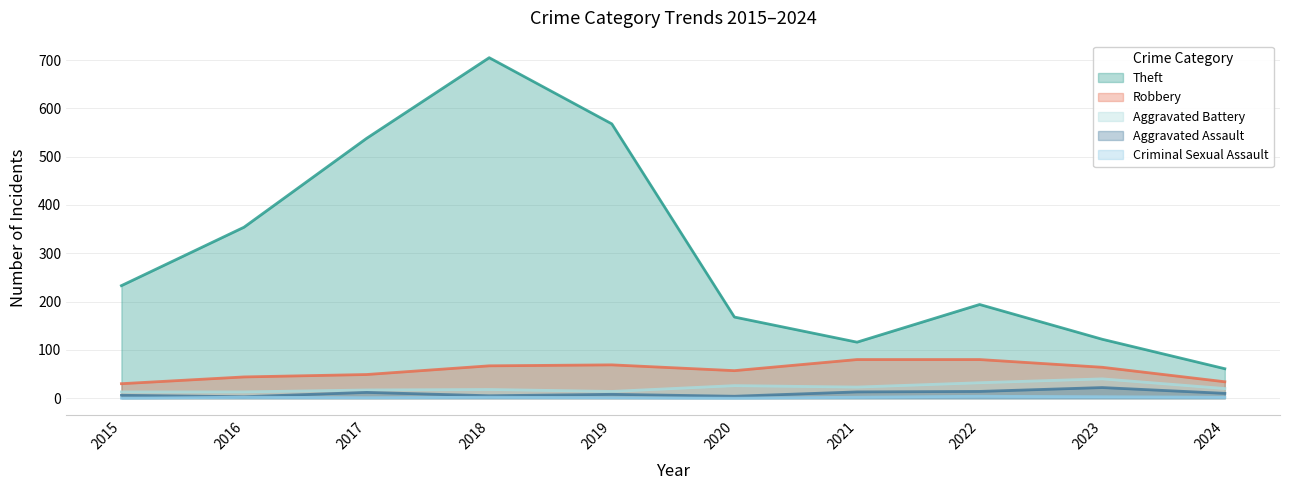

Count the number of data series in this chart.

5